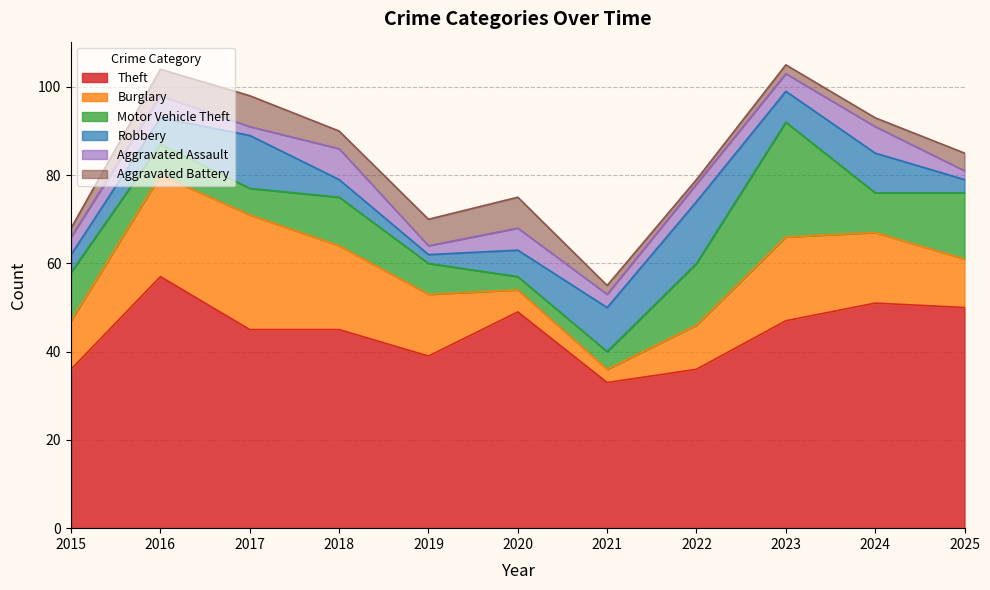

How many values in the Robbery series are below 6?

4